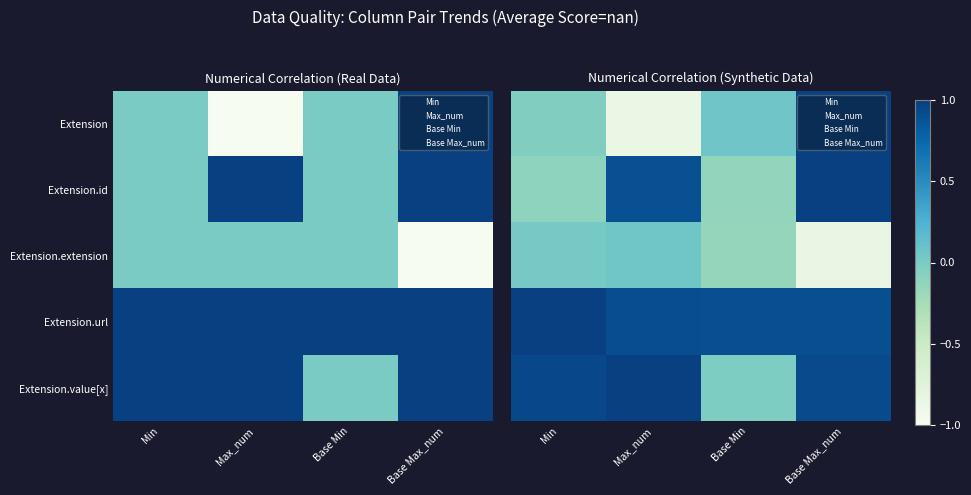

Which category has the highest value across all series?

Base Max_num